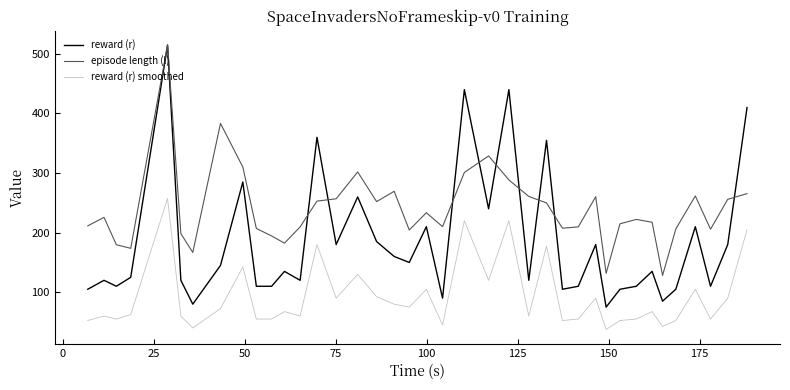

True or false: reward (r) smoothed and episode length (l) intersect in this chart.

False